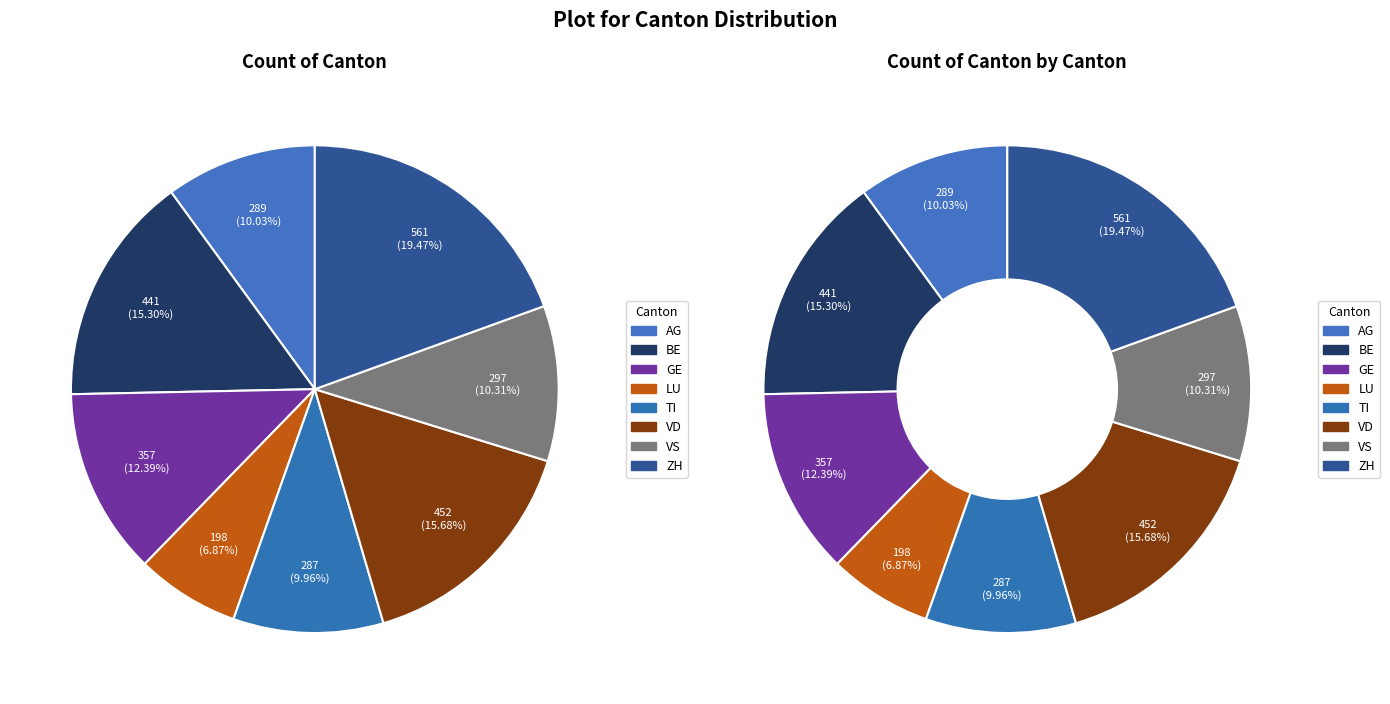

Rank the categories by value from lowest to highest.

LU, TI, AG, VS, GE, BE, VD, ZH